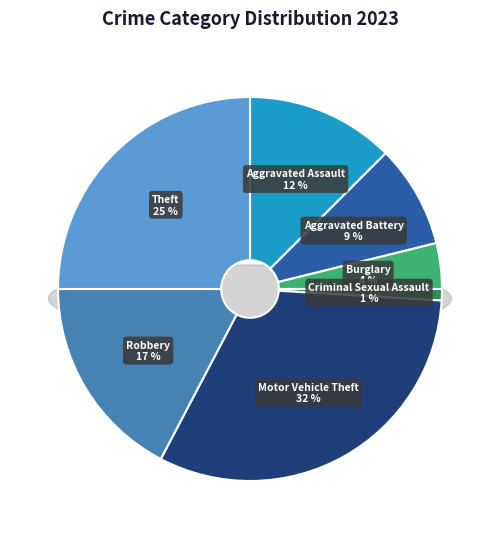

Do Theft and Robbery together represent more than half of the pie?

No